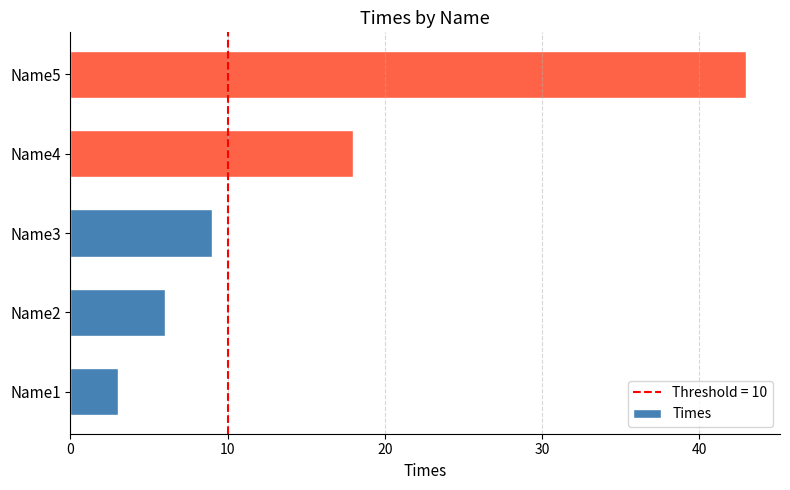

Approximately how many times larger is the value at Name2 compared to Name4?

0.3